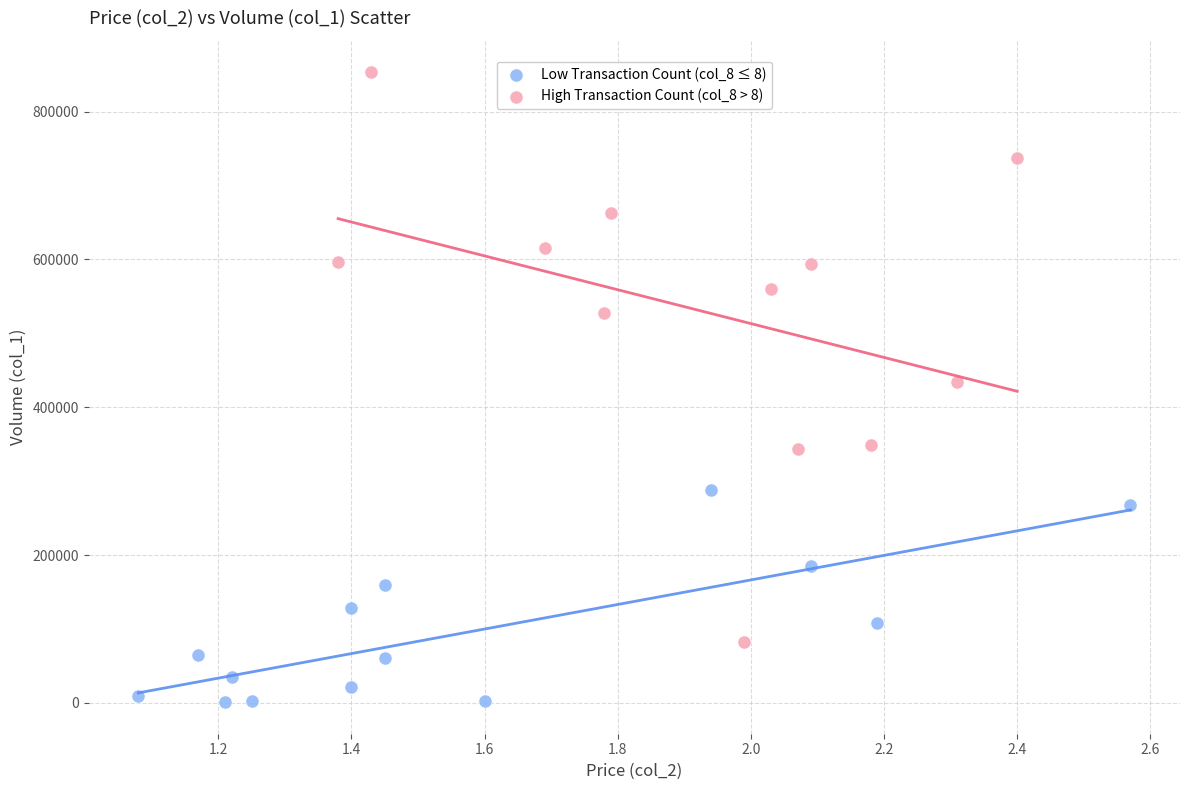

What are all the series names shown in the legend?

Low Transaction Count (col_8 ≤ 8), High Transaction Count (col_8 > 8)